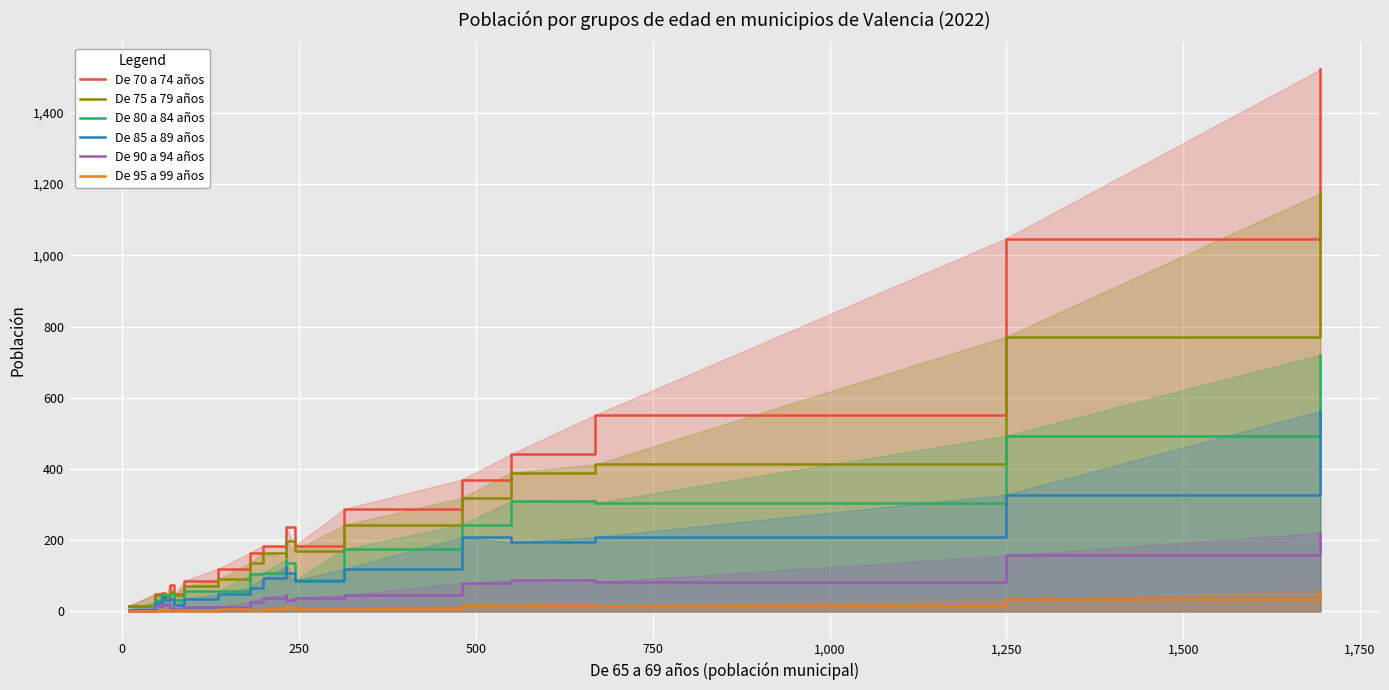

What is the value of the De 95 a 99 años point at the 9th from the left?

4